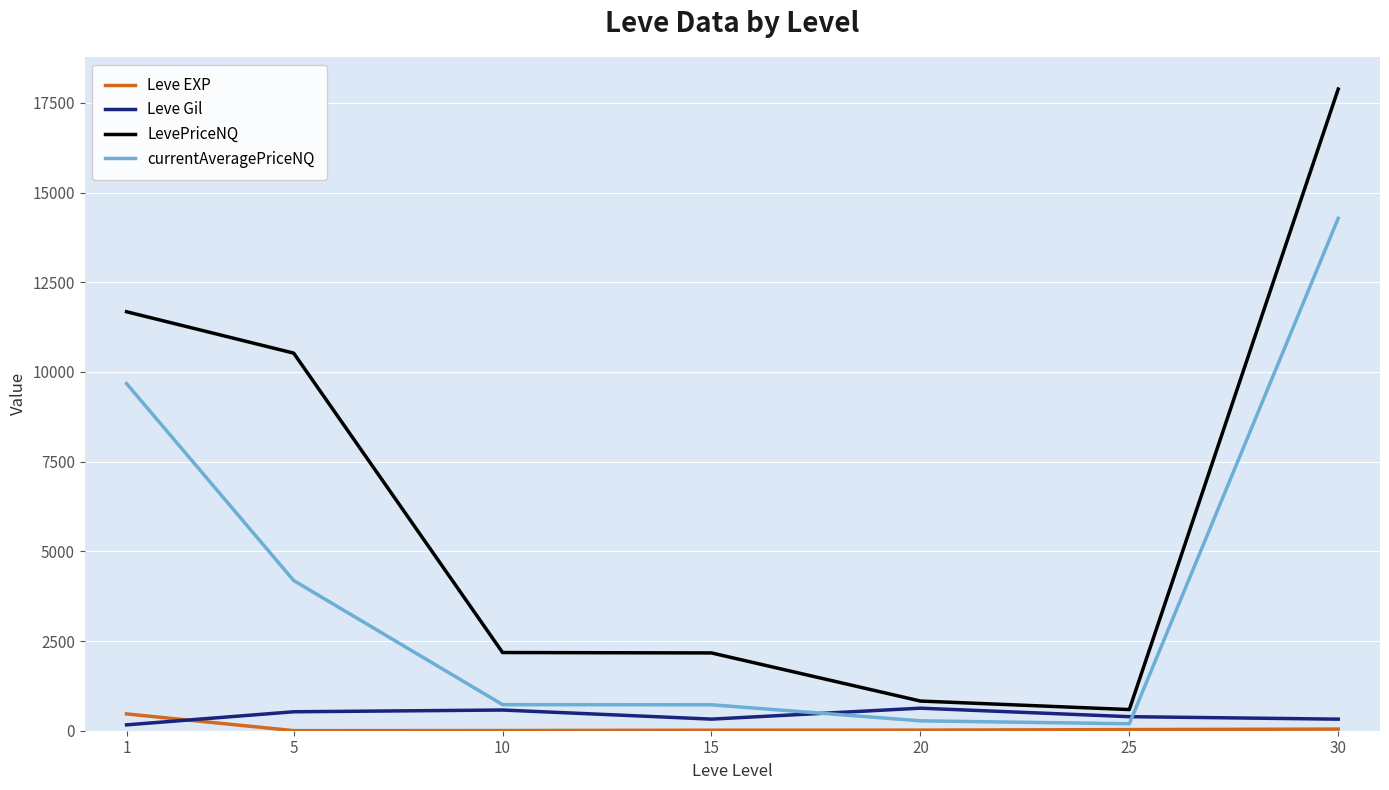

Which series ends up on top after the final intersection of Leve EXP and Leve Gil?

Leve Gil